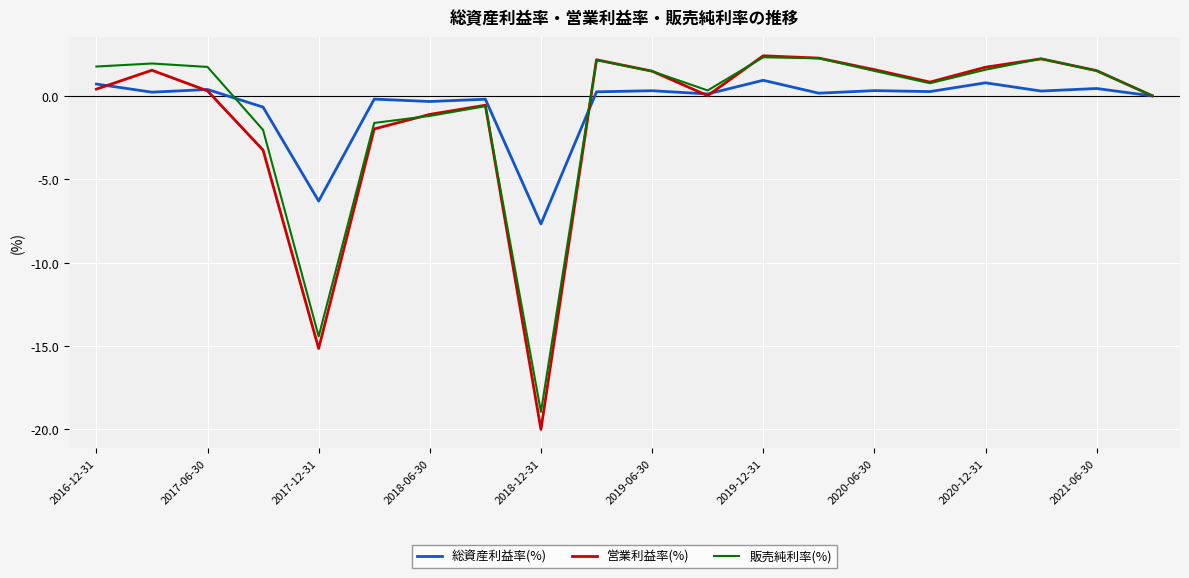

What are all the series names shown in the legend?

総資産利益率(%), 営業利益率(%), 販売純利率(%)